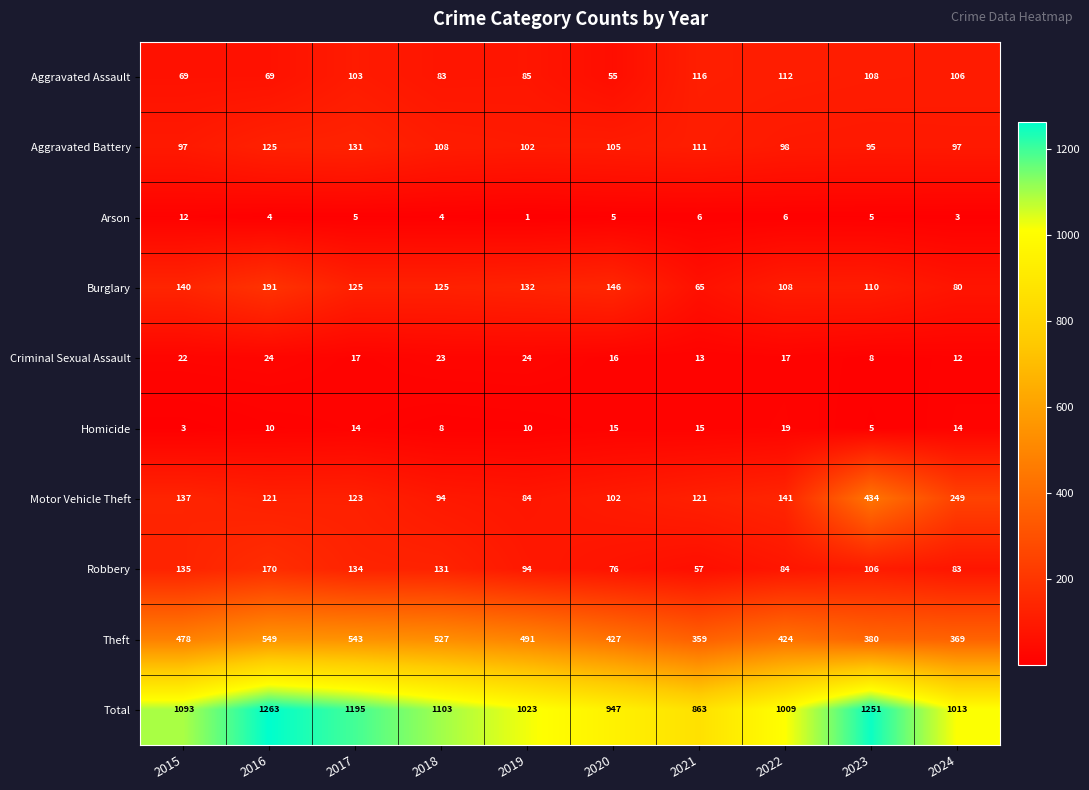

Rank the series by their maximum value, from highest to lowest.

Total, Theft, Motor Vehicle Theft, Burglary, Robbery, Aggravated Battery, Aggravated Assault, Criminal Sexual Assault, Homicide, Arson